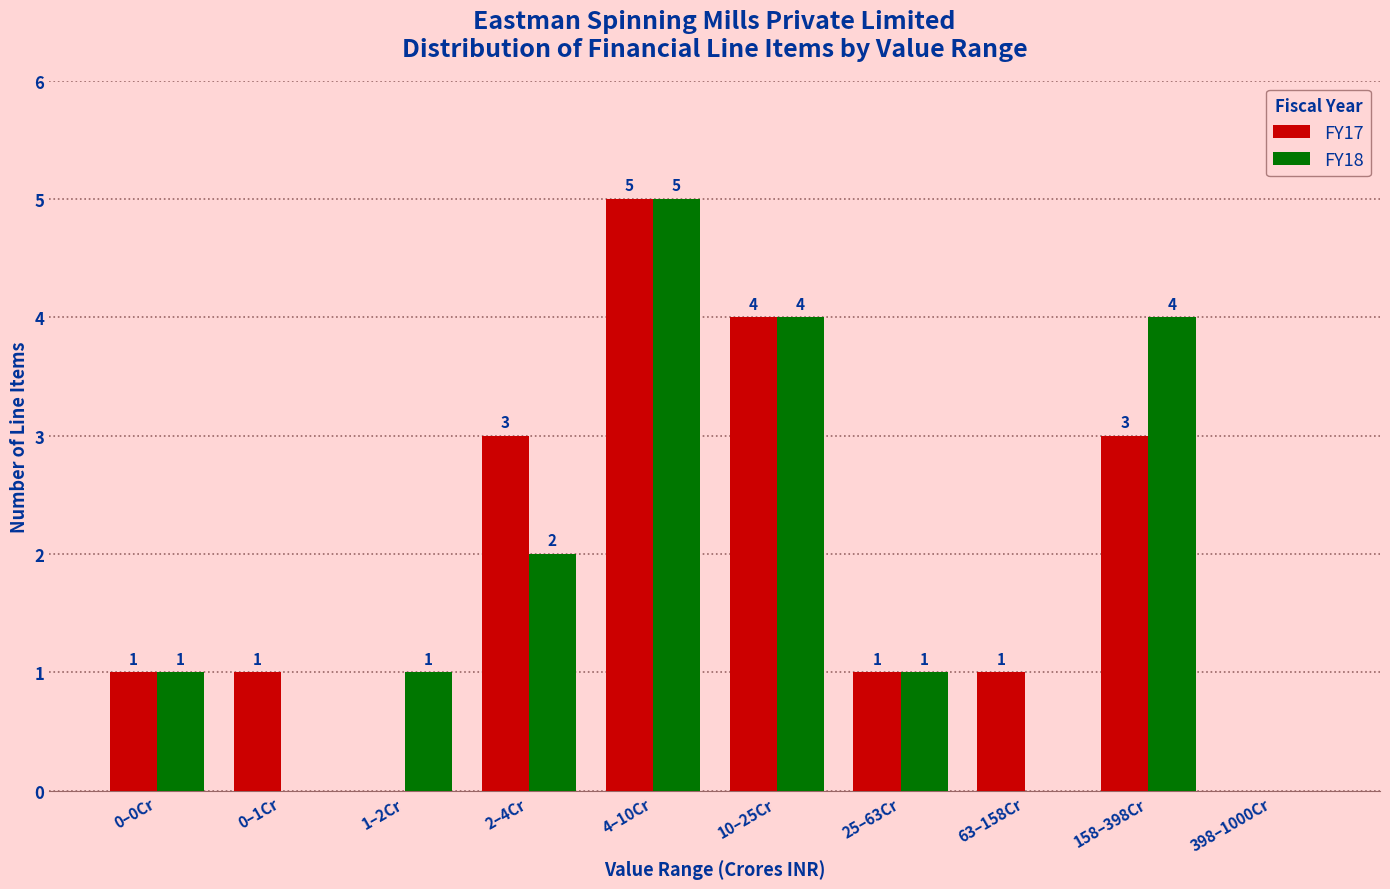

Reading left to right, transcribe all the data shown in this chart.

FY17: 0–0Cr=1	0–1Cr=1	1–2Cr=0	2–4Cr=3	4–10Cr=5	10–25Cr=4	25–63Cr=1	63–158Cr=1	158–398Cr=3	398–1000Cr=0
FY18: 0–0Cr=1	0–1Cr=0	1–2Cr=1	2–4Cr=2	4–10Cr=5	10–25Cr=4	25–63Cr=1	63–158Cr=0	158–398Cr=4	398–1000Cr=0